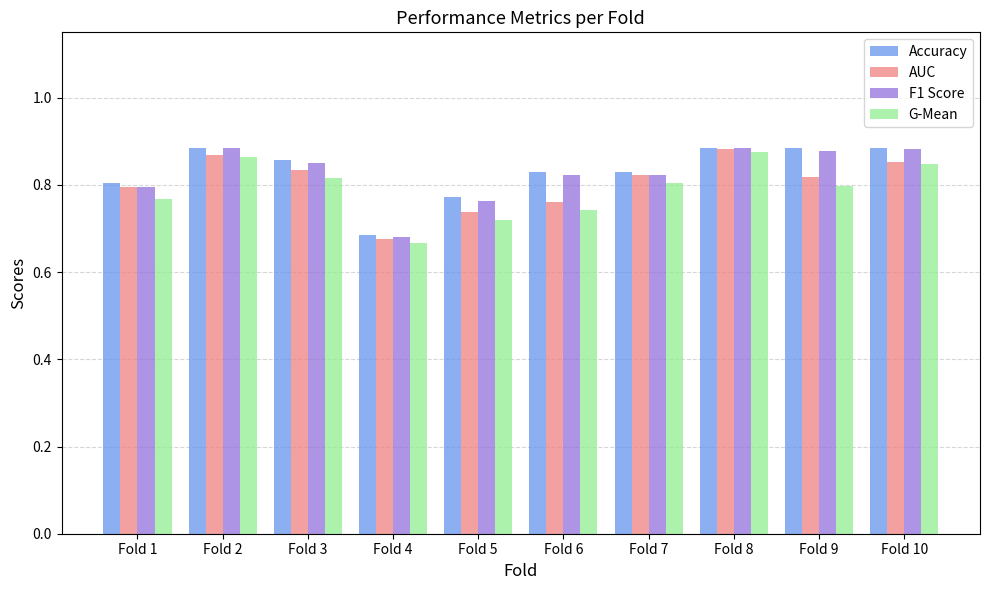

At how many categories does at least one series exceed 0?

10